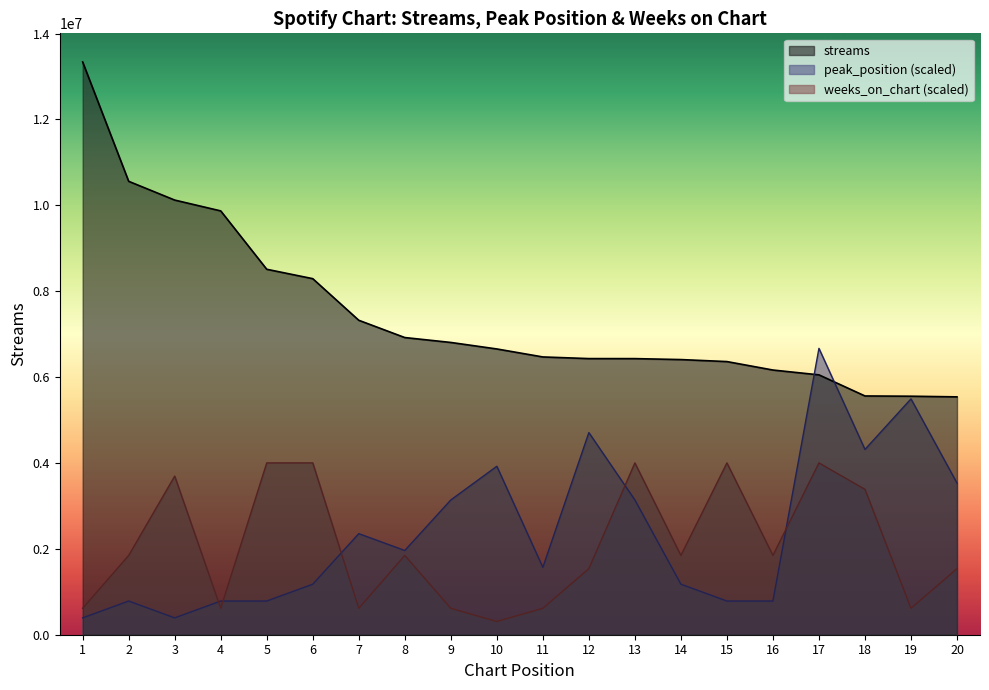

Which series has the largest total across all categories?

streams